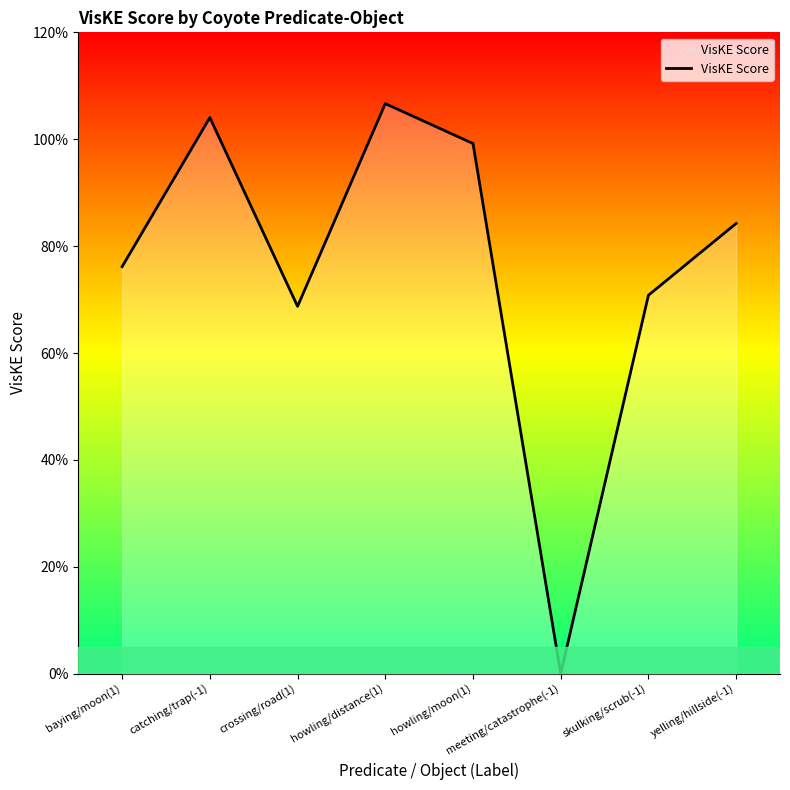

True or false: the data shows 0.8 at baying/moon(1).

True